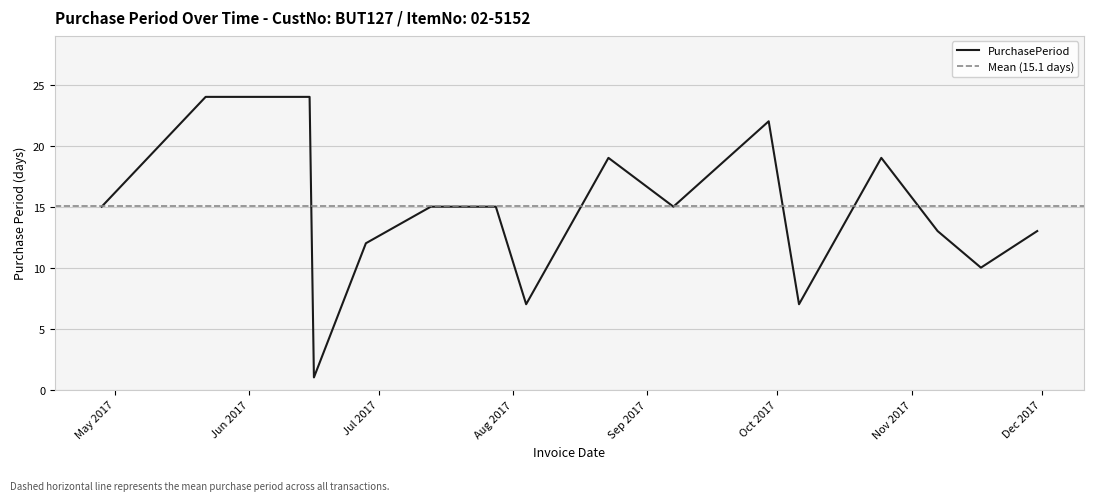

What position from the left is 2017-07-13?

6